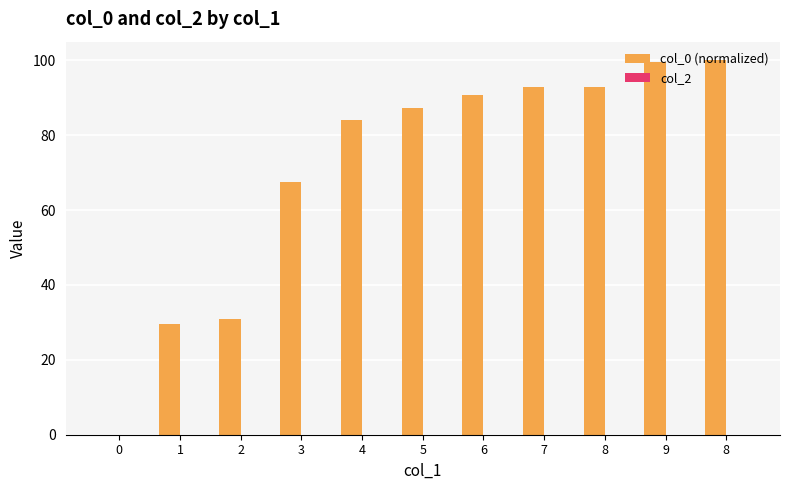

How many values exceed 87?

6